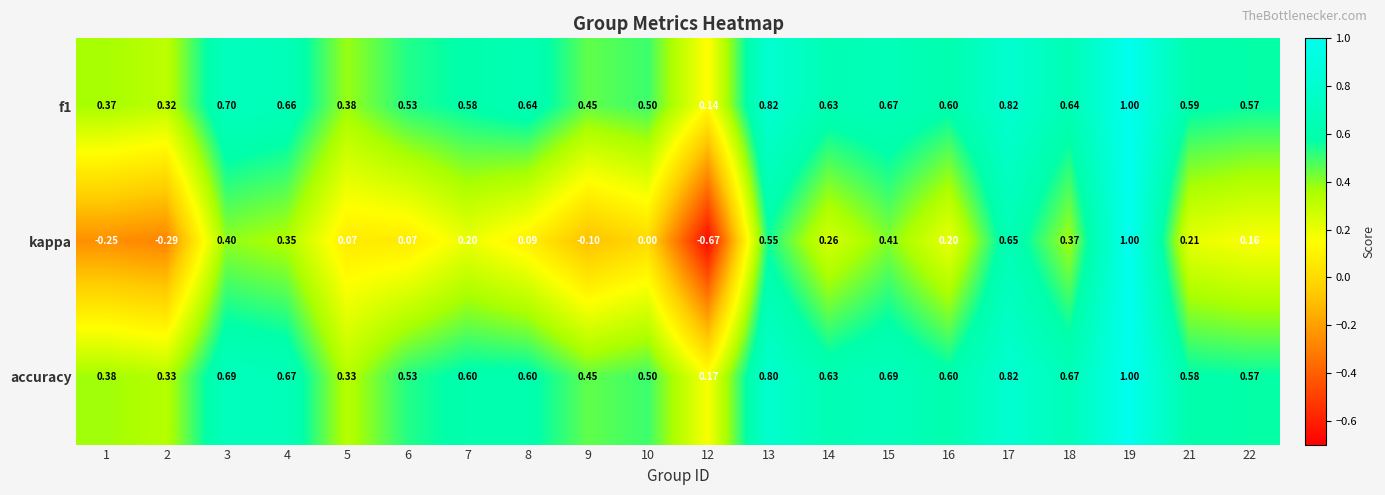

Which series has the largest range (max minus min)?

kappa